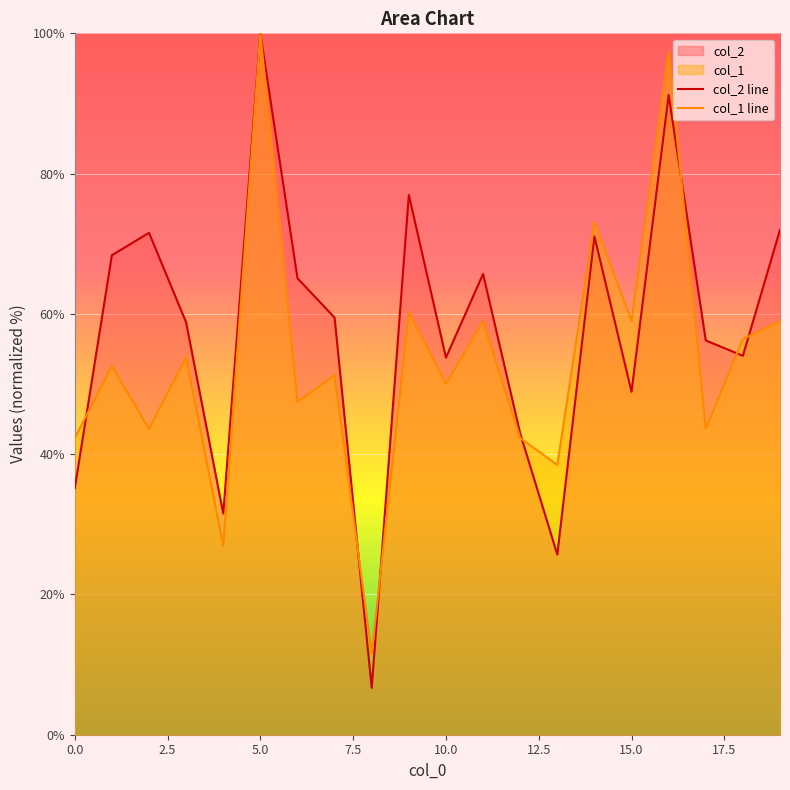

Reading left to right, extract all data points from this chart.

col_2: 0=35.2	1=68.4	2=71.6	3=58.8	4=31.5	5=100.0	6=65.1	7=59.5	8=6.7	9=77.0	10=53.8	11=65.7	12=43.0	13=25.7	14=71.1	15=48.9	16=91.2	17=56.2	18=54.0	19=72.0
col_1: 0=42.3	1=52.6	2=43.6	3=53.8	4=26.9	5=100.0	6=47.4	7=51.3	8=11.5	9=60.3	10=50.0	11=59.0	12=42.3	13=38.5	14=73.1	15=59.0	16=97.4	17=43.6	18=56.4	19=59.0